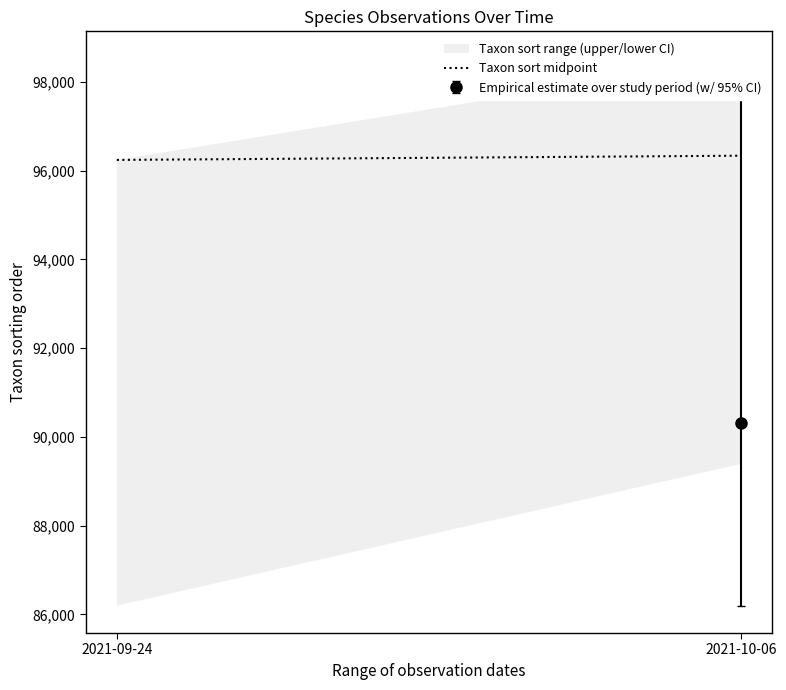

What is the average value?

96286